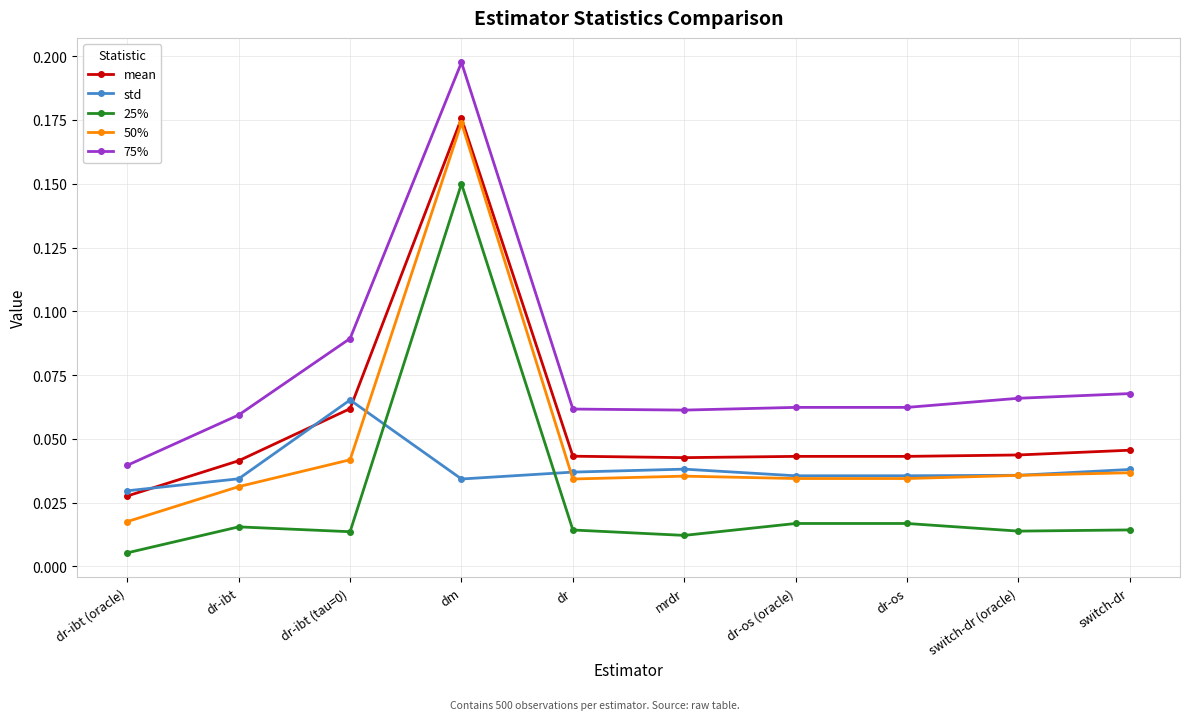

What are all the series names shown in the legend?

mean, std, 25%, 50%, 75%